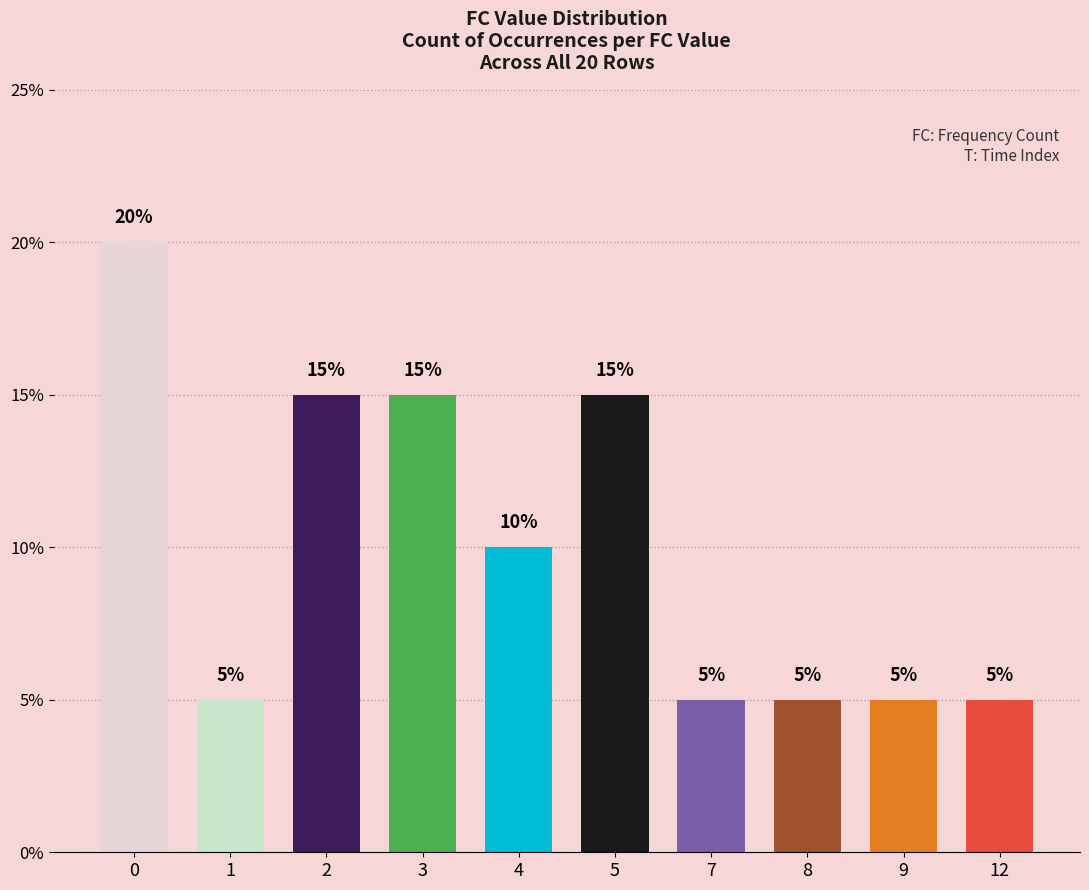

True or false: the data shows 8 at 9.

False